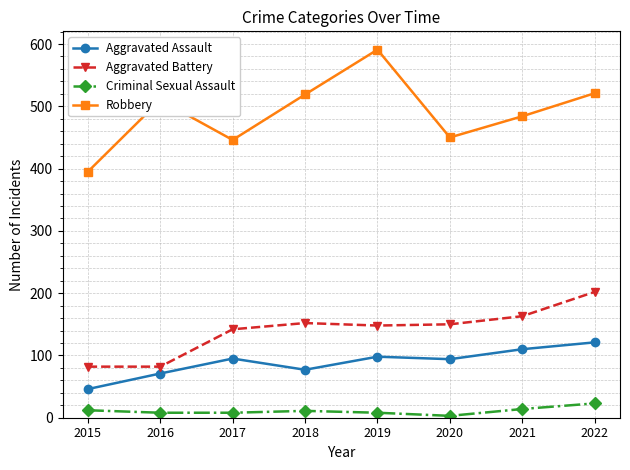

Count the number of categories in the chart.

8